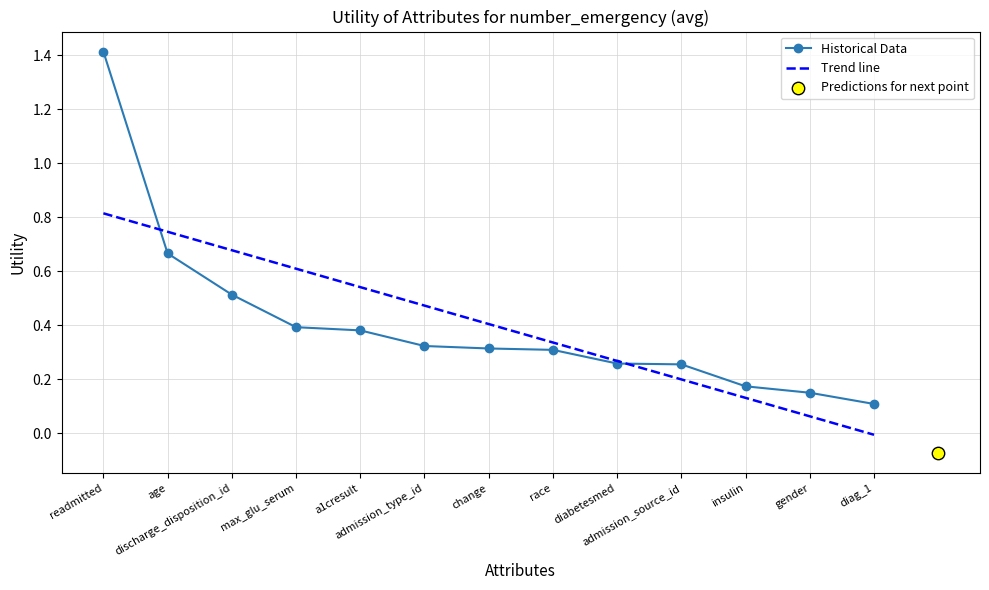

At how many categories does at least one series exceed 0?

13